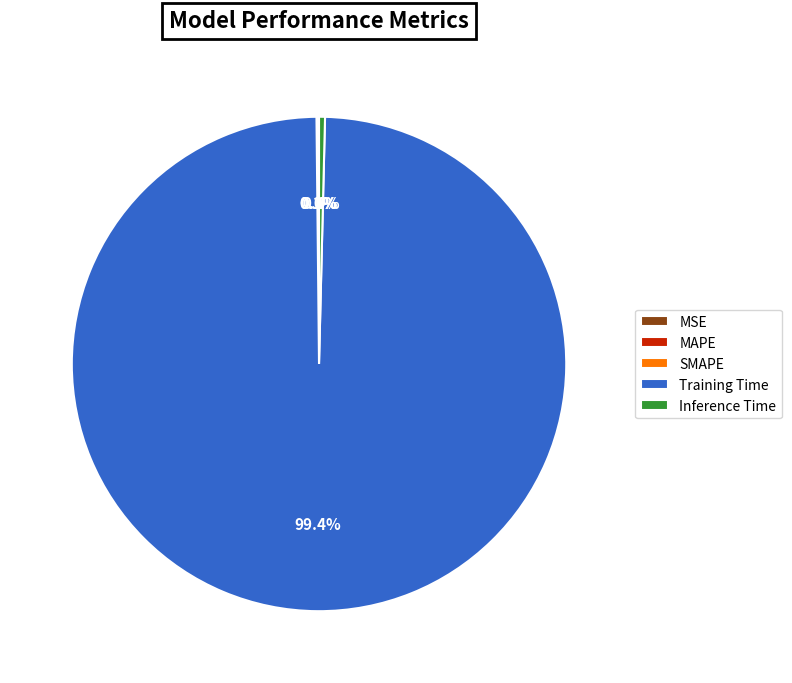

Which category has the biggest portion of the pie?

Training Time